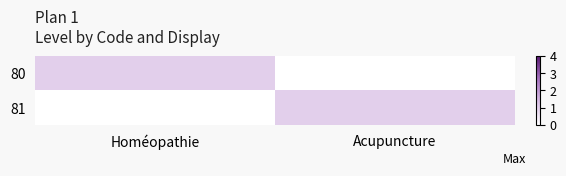

Between Homéopathie and Acupuncture, which series saw the biggest shift?

80